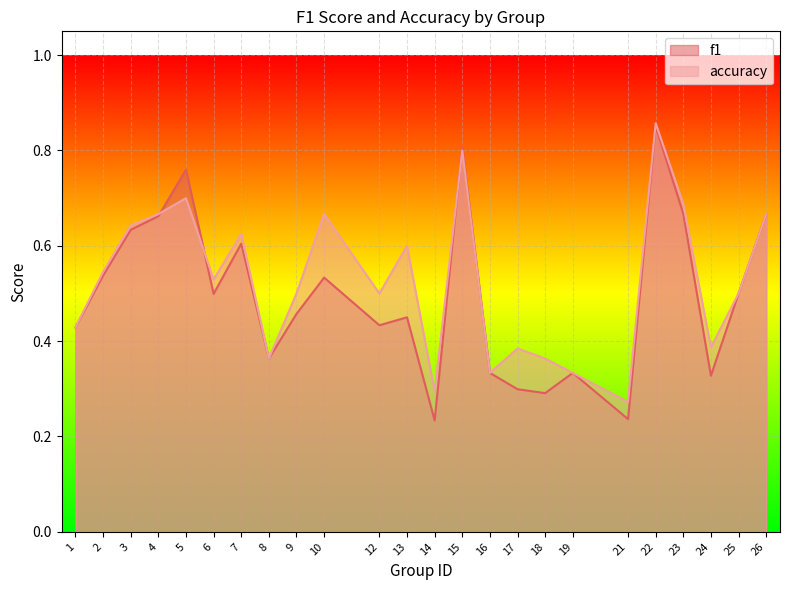

Which series has the widest spread of values?

f1